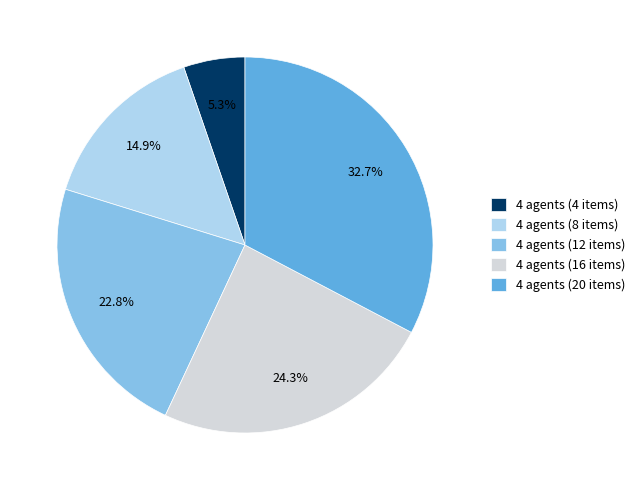

Is 4 agents (4 items) the majority of the pie?

No